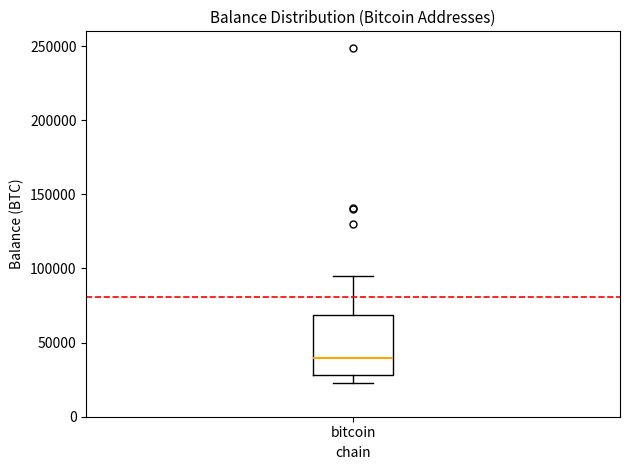

Where is the lower edge of the box for bitcoin on the y-axis? The values are not printed on the chart, so give them approximately, as read against the axis.

30000